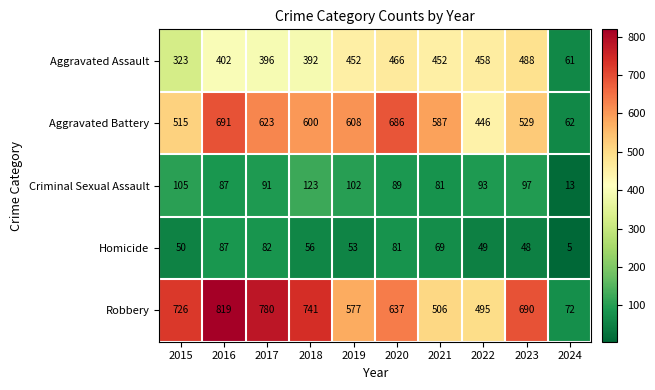

Which series has the largest total across all categories?

Robbery